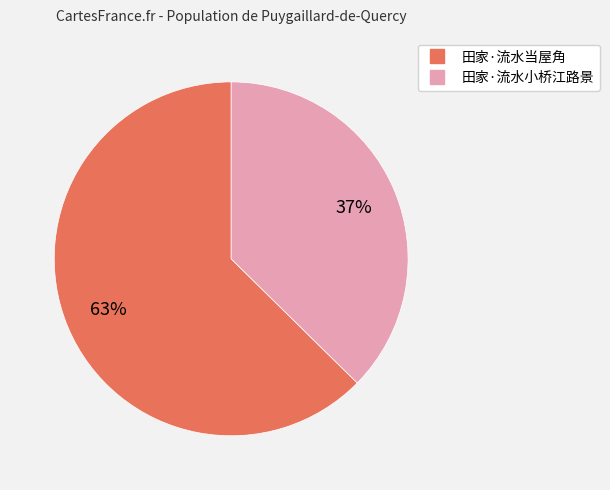

Combined, do 田家·流水小桥江路景 and 田家·流水当屋角 account for over 50%?

Yes